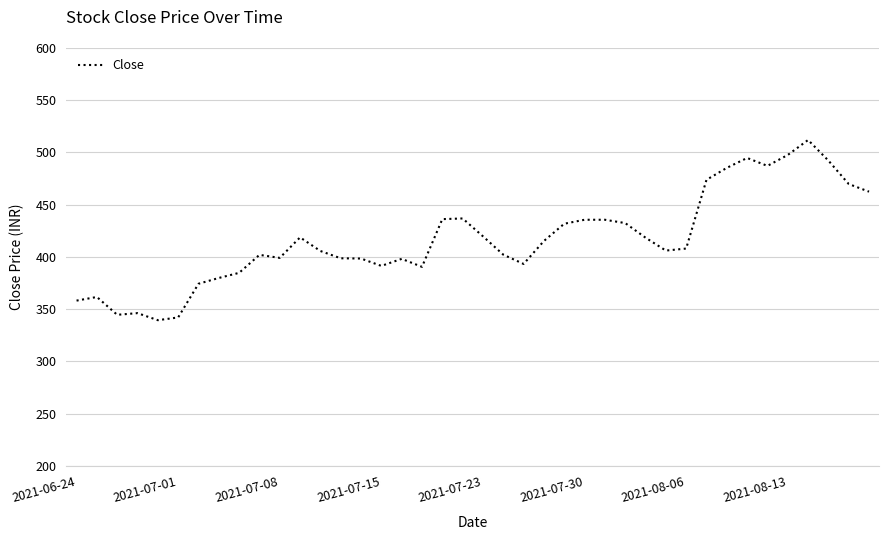

What is the maximum value shown in the chart?

511.9